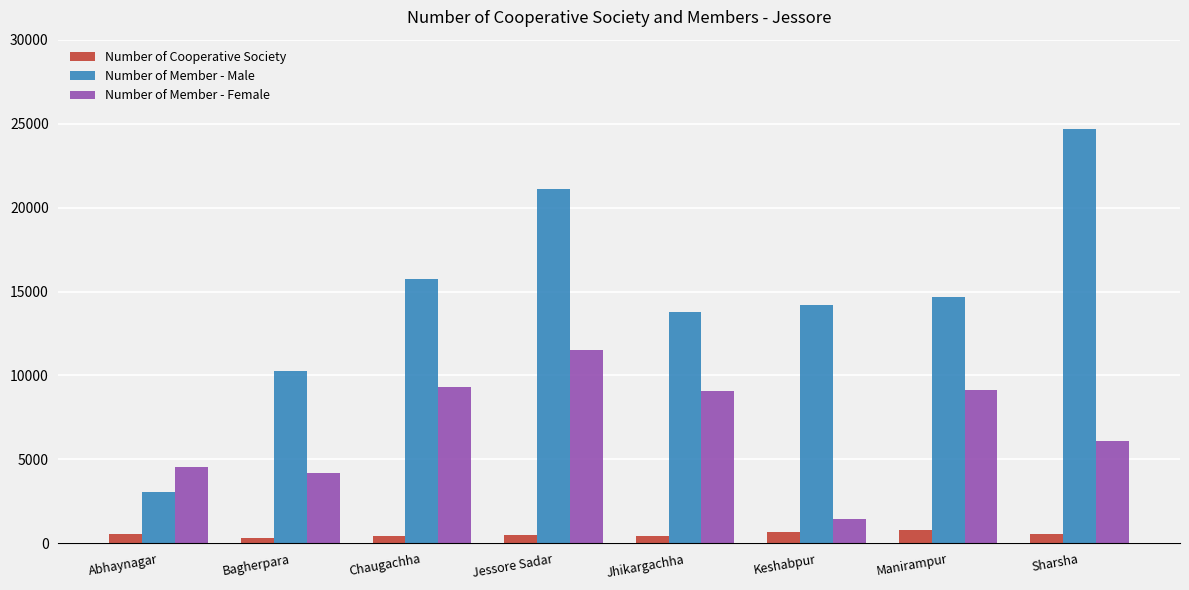

What is the average value of the Number of Member - Female series?

6915